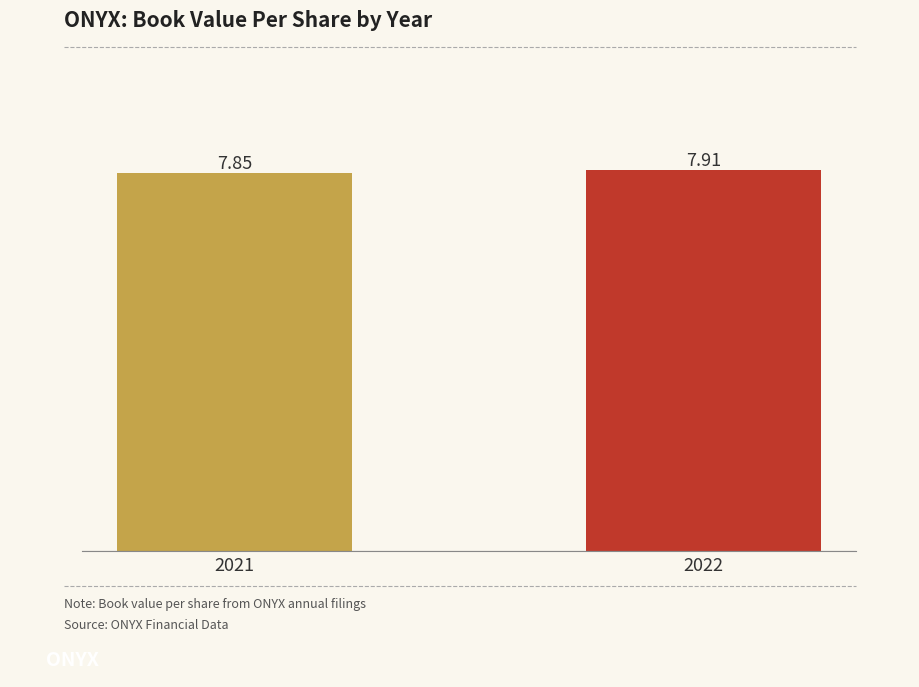

What is the change in value from 2021 to 2022?

+0.1